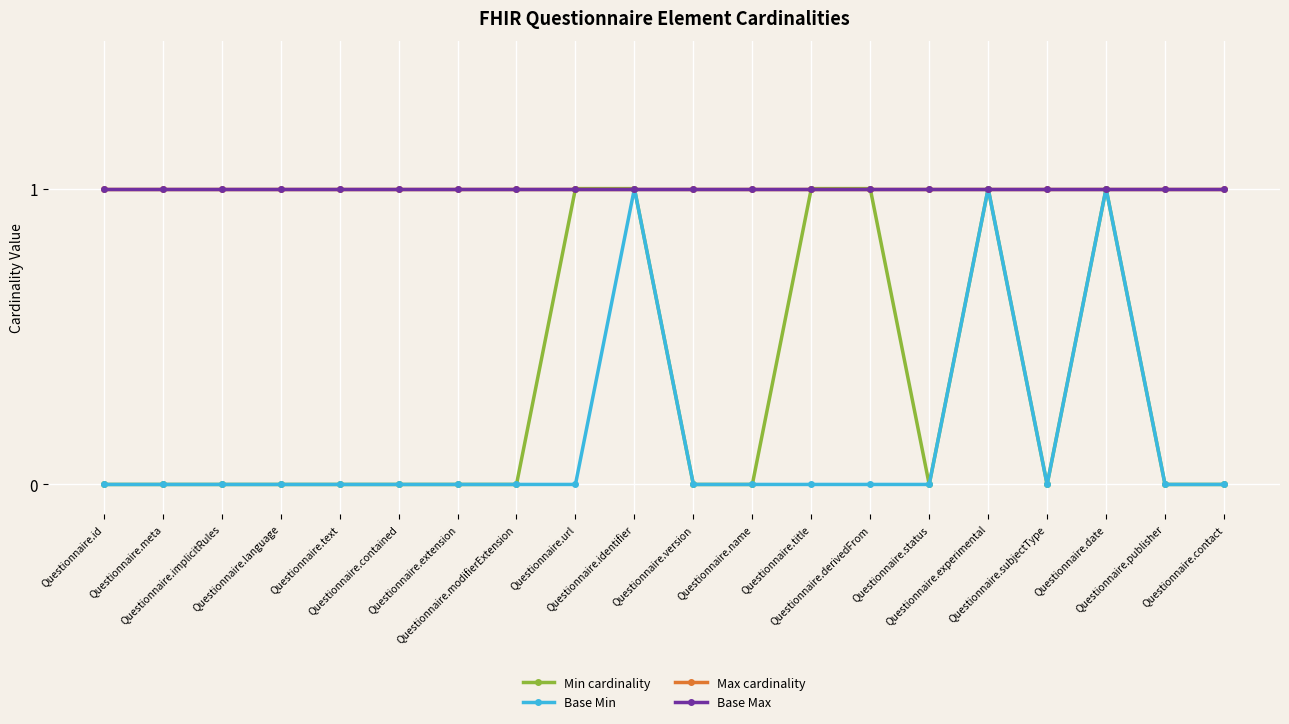

Is this an area chart (filled region under the line)?

No